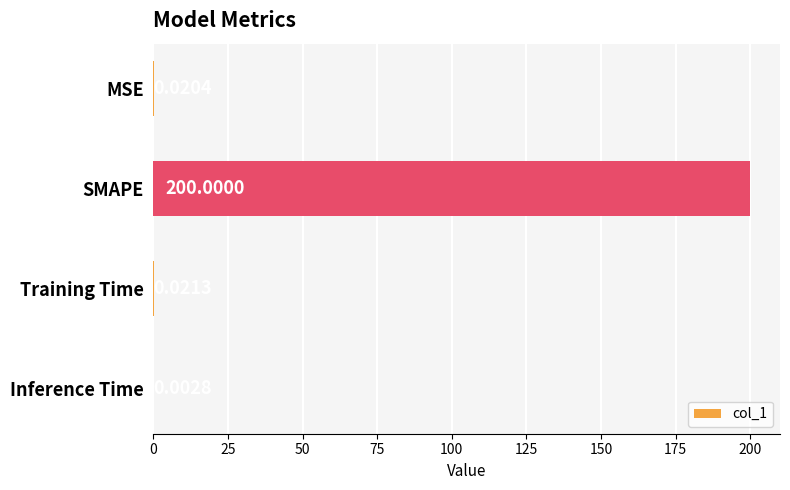

Which category has the highest value across all series?

SMAPE